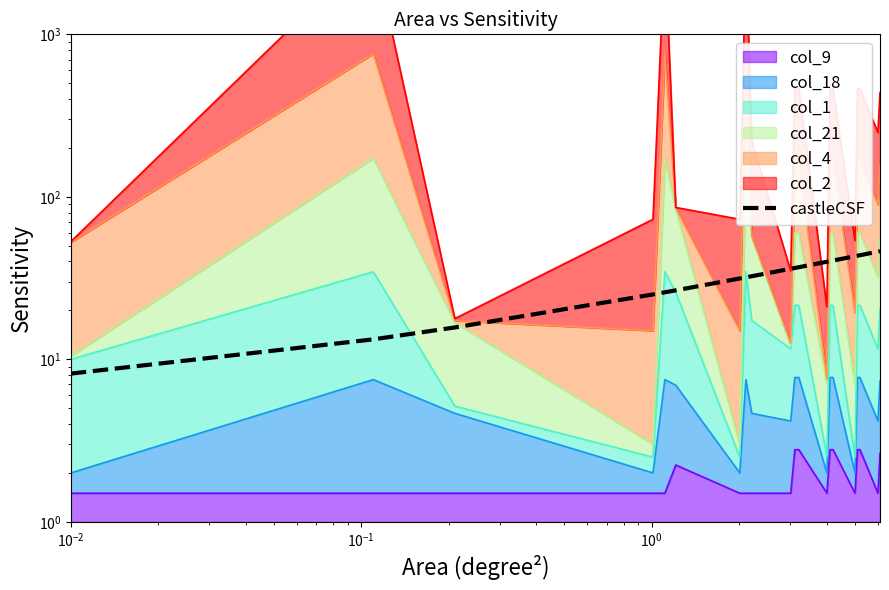

Reading left to right, what are all the values shown in this chart?

8.2	13.3	15.7	25.1	25.9	26.6	31.4	32.0	32.5	36.1	36.5	36.9	39.9	40.2	40.5	43.1	43.4	43.7	46.0	46.3